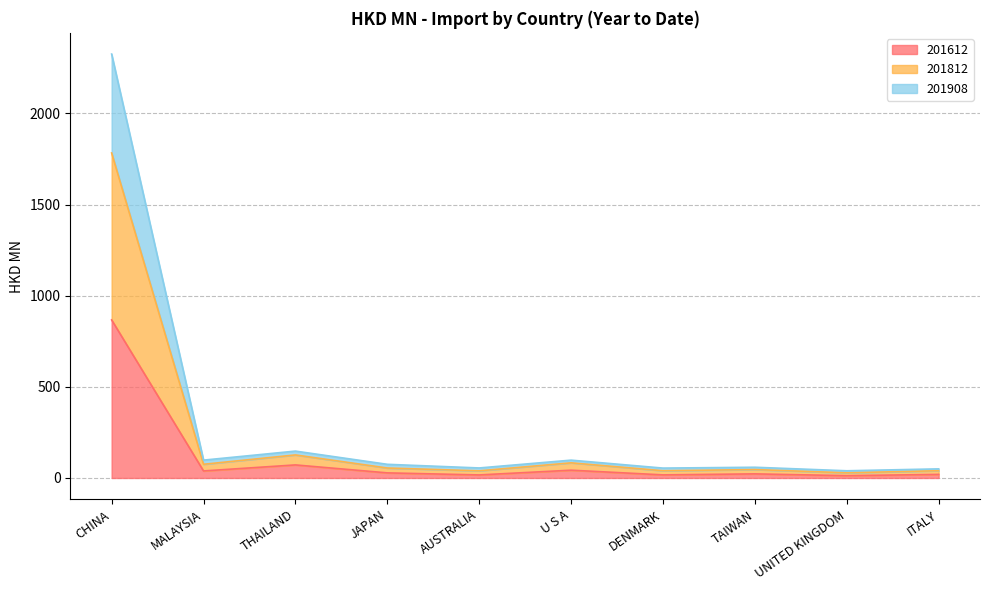

Which category has the highest value in the 201612 series?

CHINA